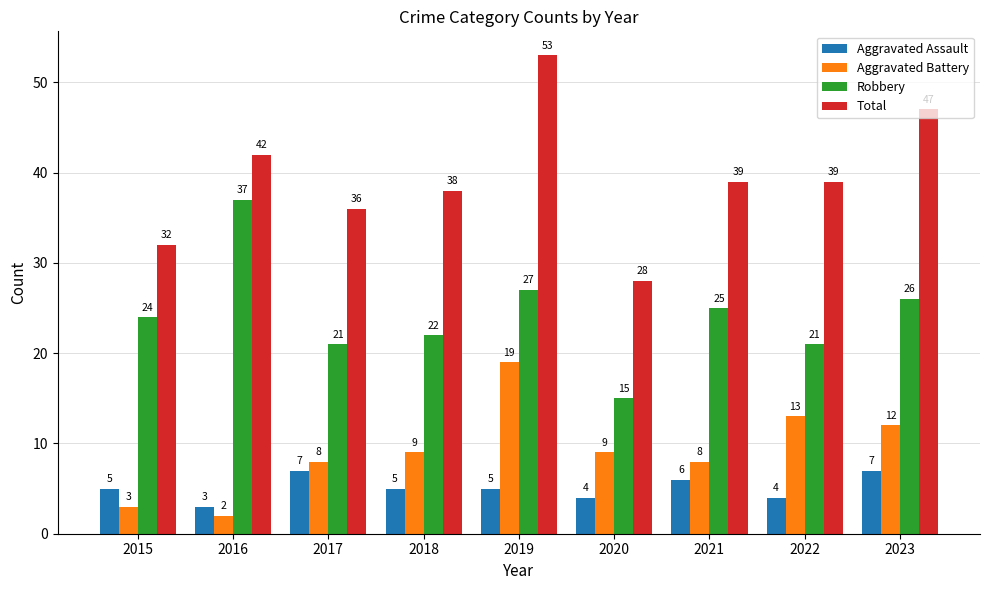

Which category has the highest value in the Aggravated Battery series?

2019